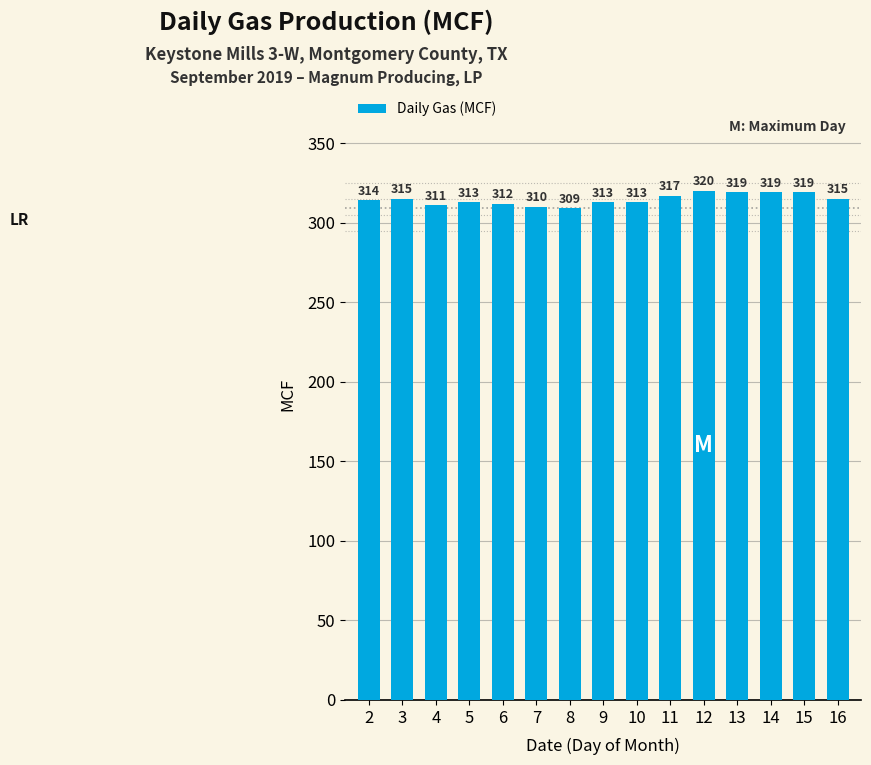

Reading left to right, list all the values displayed in this chart.

2=314	3=315	4=311	5=313	6=312	7=310	8=309	9=313	10=313	11=317	12=320	13=319	14=319	15=319	16=315